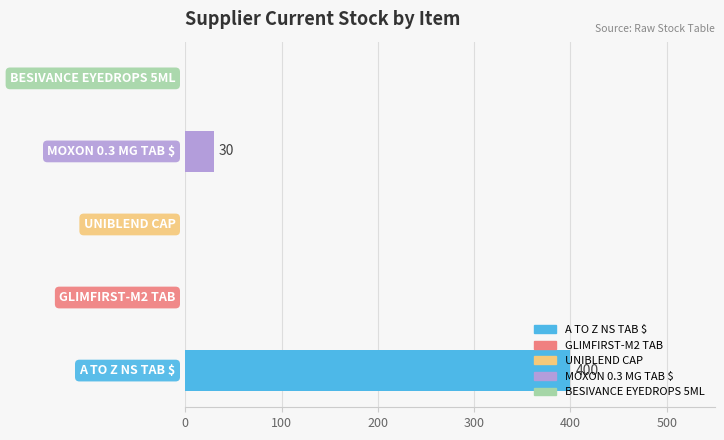

What is the maximum value shown in the chart?

400